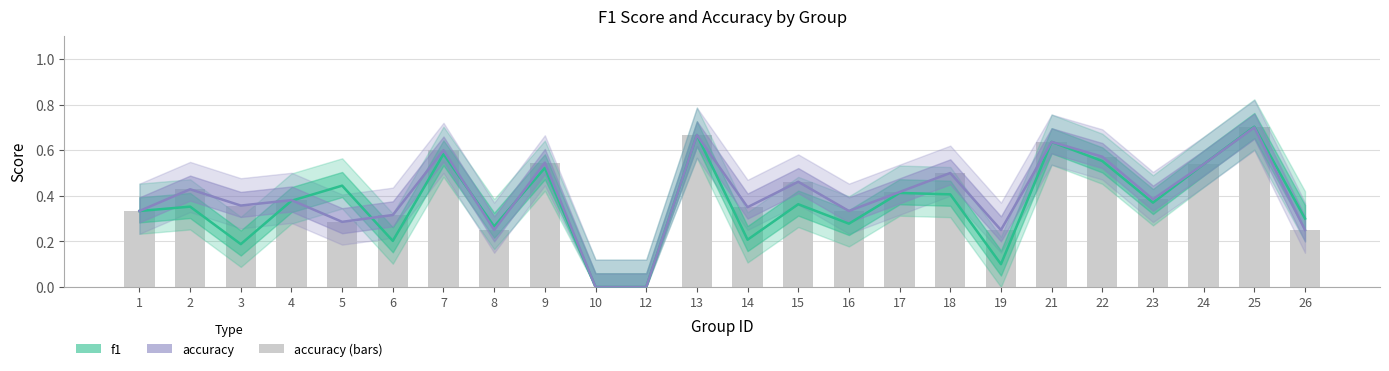

Reading left to right, list all the values displayed in this chart.

f1: 0.3	0.4	0.2	0.4	0.4	0.2	0.6	0.3	0.5	0.0	0.0	0.7	0.2	0.4	0.3	0.4	0.4	0.1	0.6	0.6	0.4	0.5	0.7	0.3
accuracy: 0.3	0.4	0.4	0.4	0.3	0.3	0.6	0.2	0.5	0.0	0.0	0.7	0.3	0.5	0.3	0.4	0.5	0.2	0.6	0.6	0.4	0.5	0.7	0.2